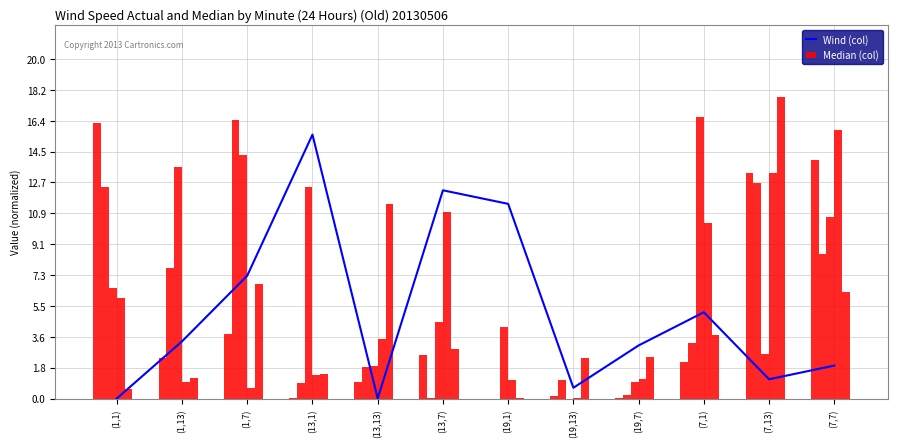

What is the label of the 7th bar from the right?

(13,7)